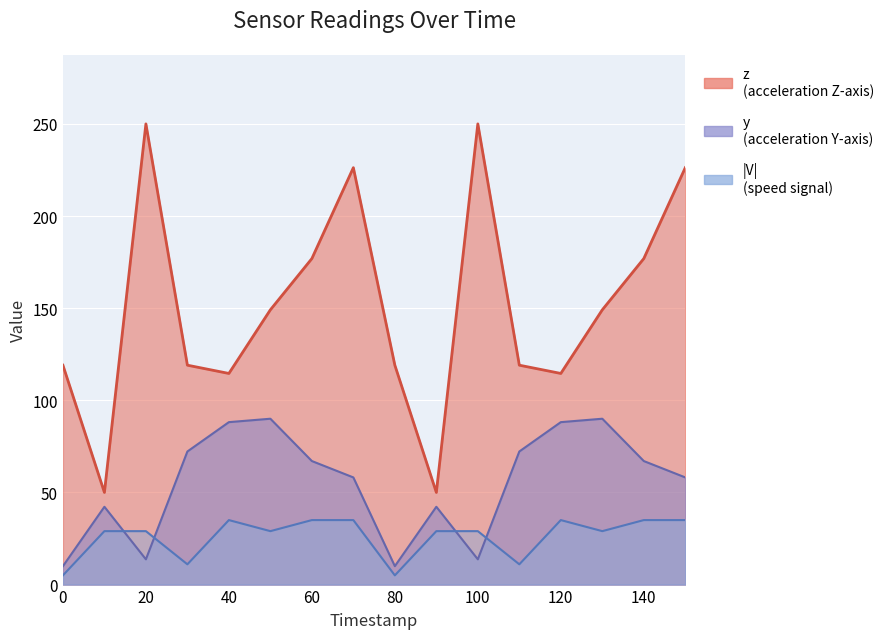

What is the maximum value shown in the chart?

250.0